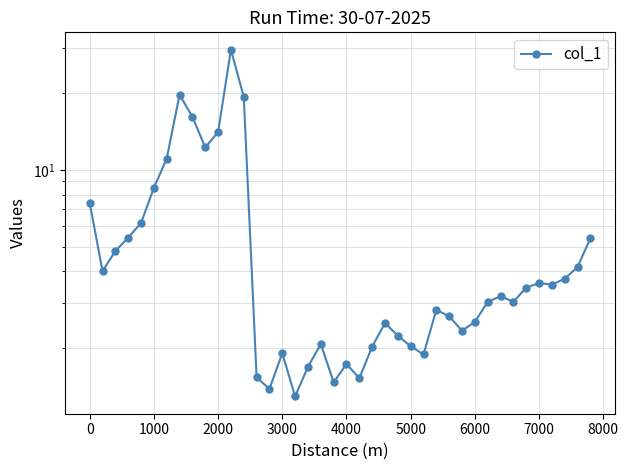

How many data points does each series have?

40